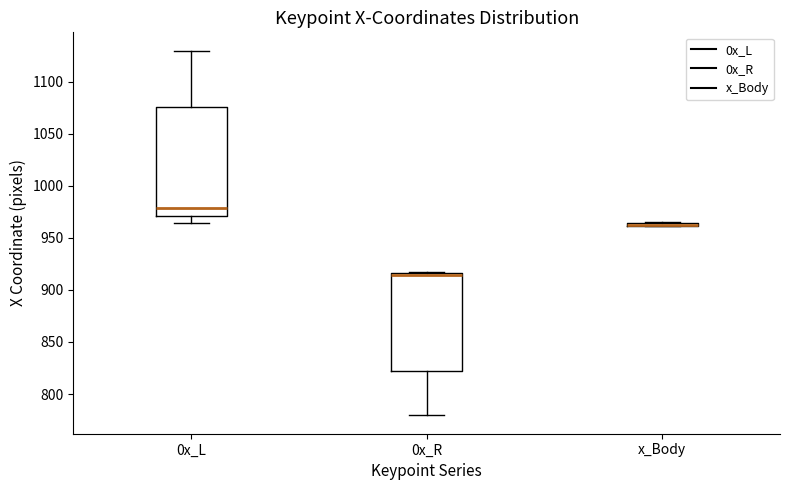

Reading left to right, transcribe this box plot: for each box, give where its median line is, the range the box spans, and where its two whiskers end, as read against the y-axis. The values are not printed on the chart, so give them approximately, as read against the axis.

0x_L: median 980, box 970 to 1075, whiskers 965 to 1130
0x_R: median 915 (just below the box's upper edge), box 820 to 915, whiskers 780 to 920
x_Body: box collapsed to a line at 960, whiskers 960 to 965